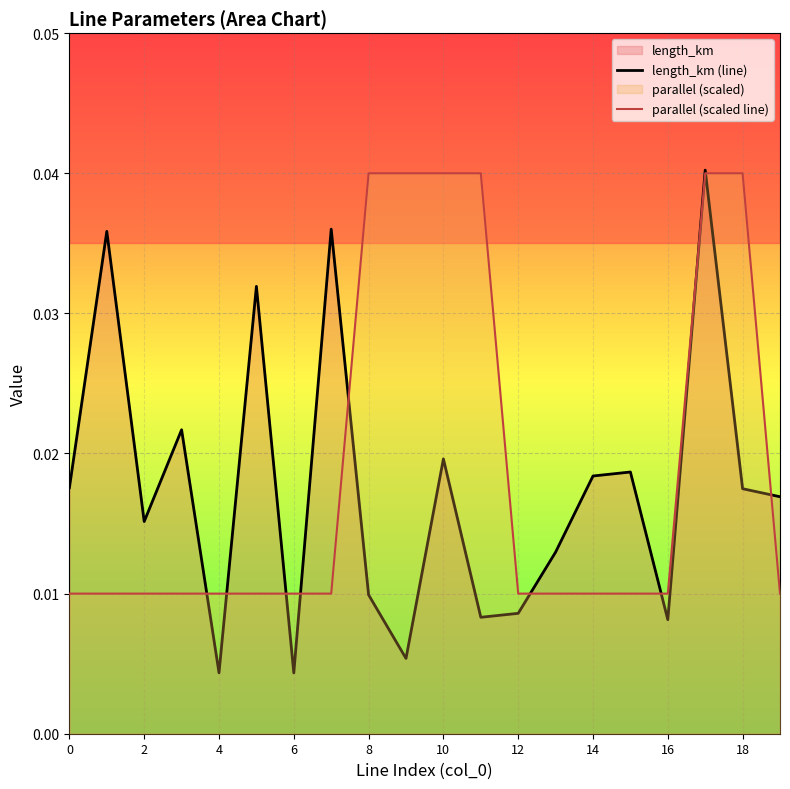

List the series in order of their overall mean, lowest first.

length_km (line), parallel (scaled line)